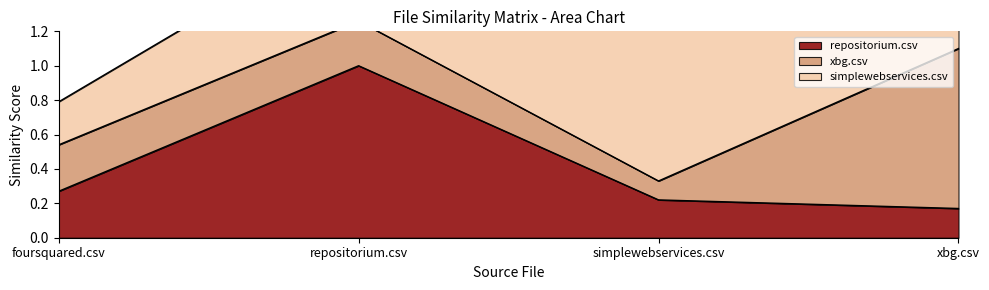

At how many categories does at least one series exceed 0?

4